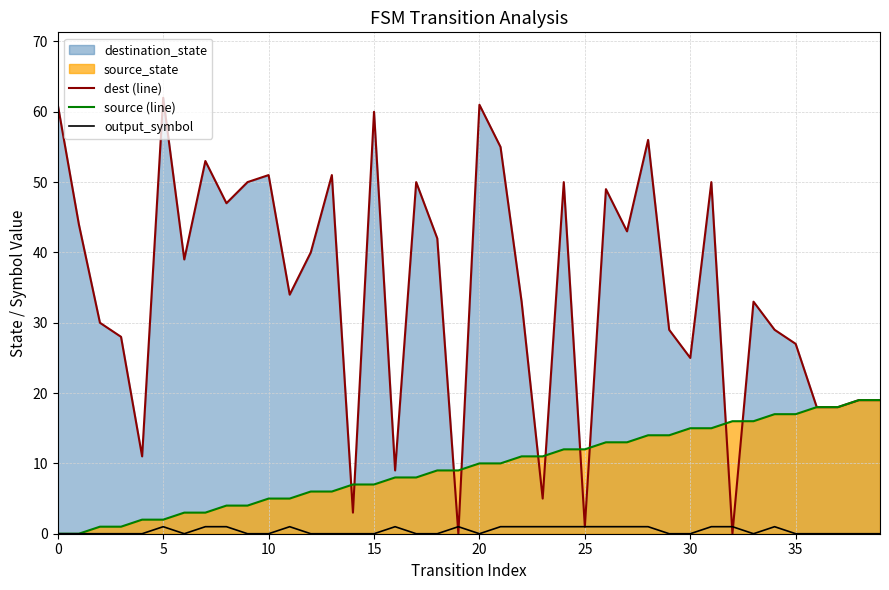

Reading right to left, list all the values displayed in this chart.

dest (line): 19	19	18	18	27	29	33	0	50	25	29	56	43	49	1	50	5	33	55	61	0	42	50	9	60	3	51	40	34	51	50	47	53	39	62	11	28	30	44	61
source (line): 19	19	18	18	17	17	16	16	15	15	14	14	13	13	12	12	11	11	10	10	9	9	8	8	7	7	6	6	5	5	4	4	3	3	2	2	1	1	0	0
output_symbol: 0	0	0	0	0	1	0	1	1	0	0	1	1	1	1	1	1	1	1	0	1	0	0	1	0	0	0	0	1	0	0	1	1	0	1	0	0	0	0	0